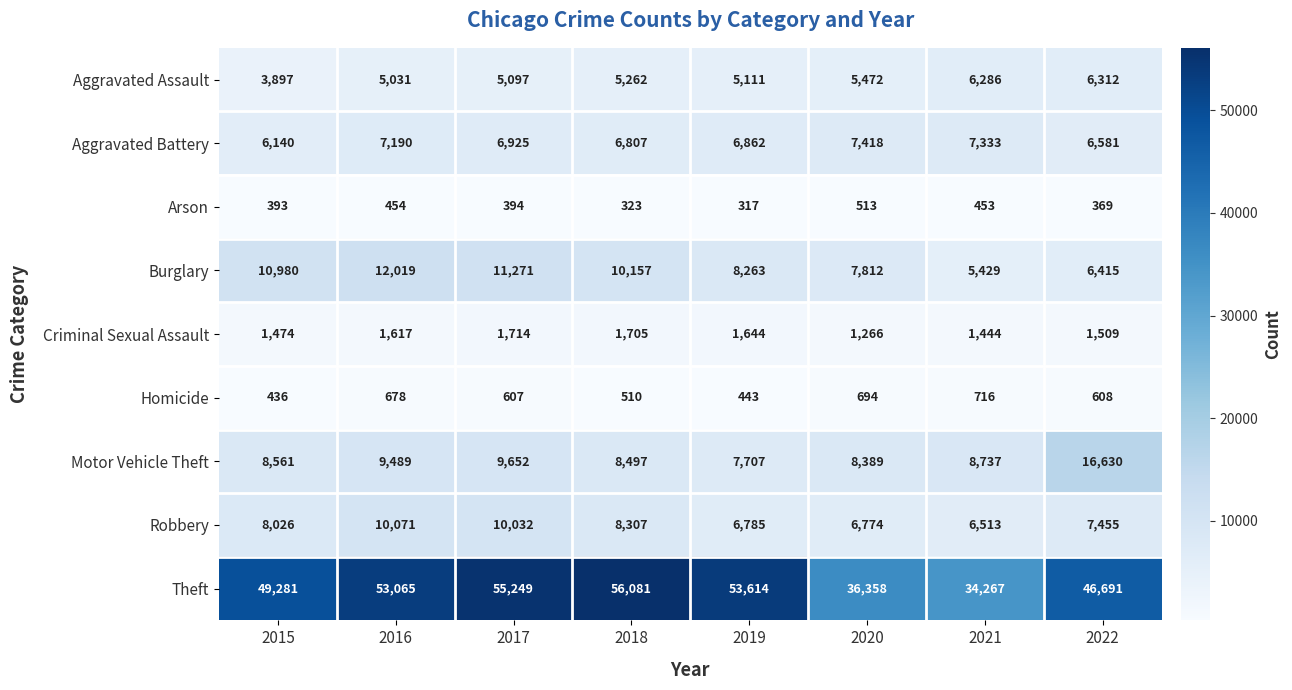

At which category is the sum across all series the highest?

2017